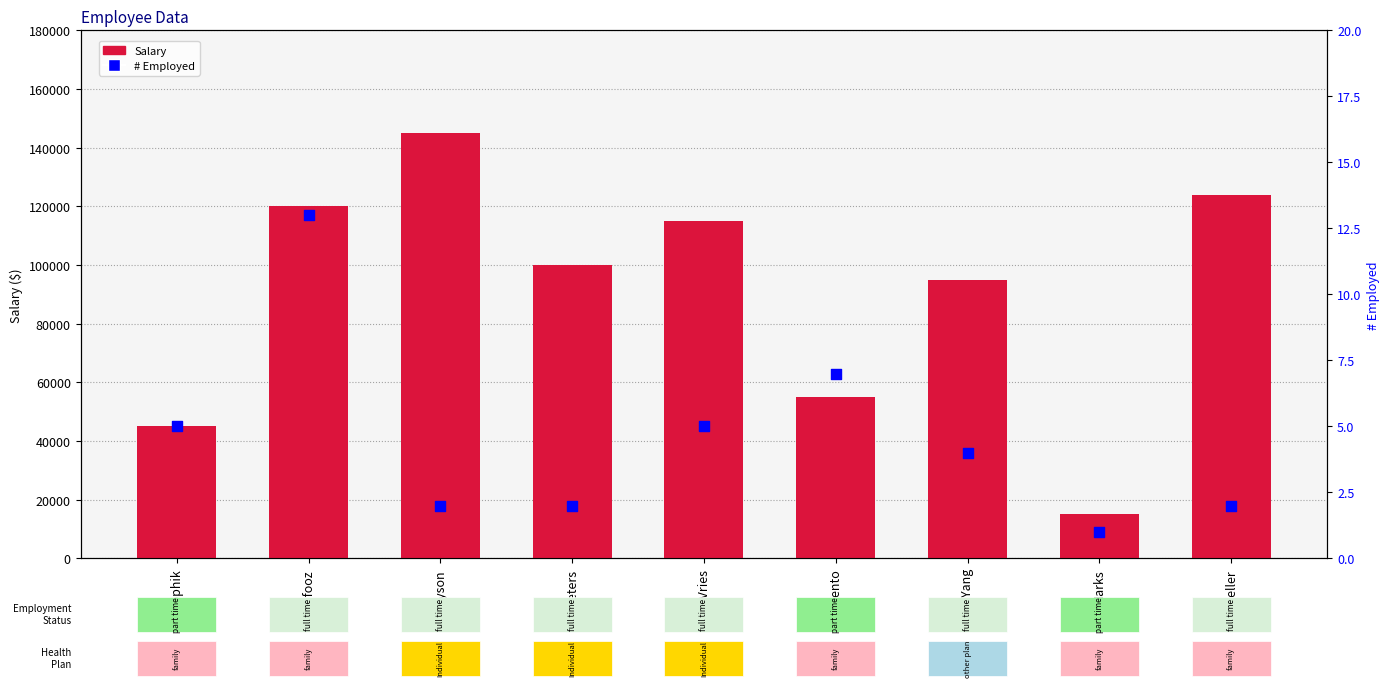

What are all the series names shown in the legend?

Salary, # Employed